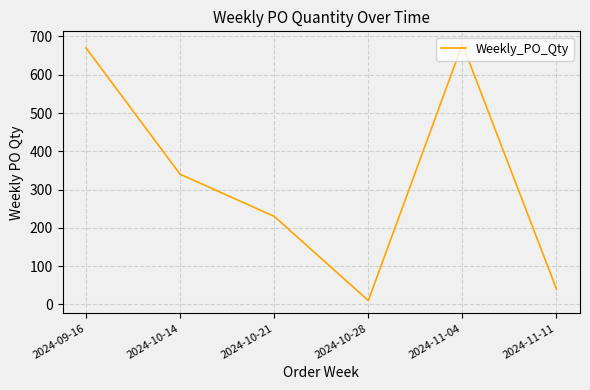

List the labels in order of value, largest first.

2024-11-04, 2024-09-16, 2024-10-14, 2024-10-21, 2024-11-11, 2024-10-28